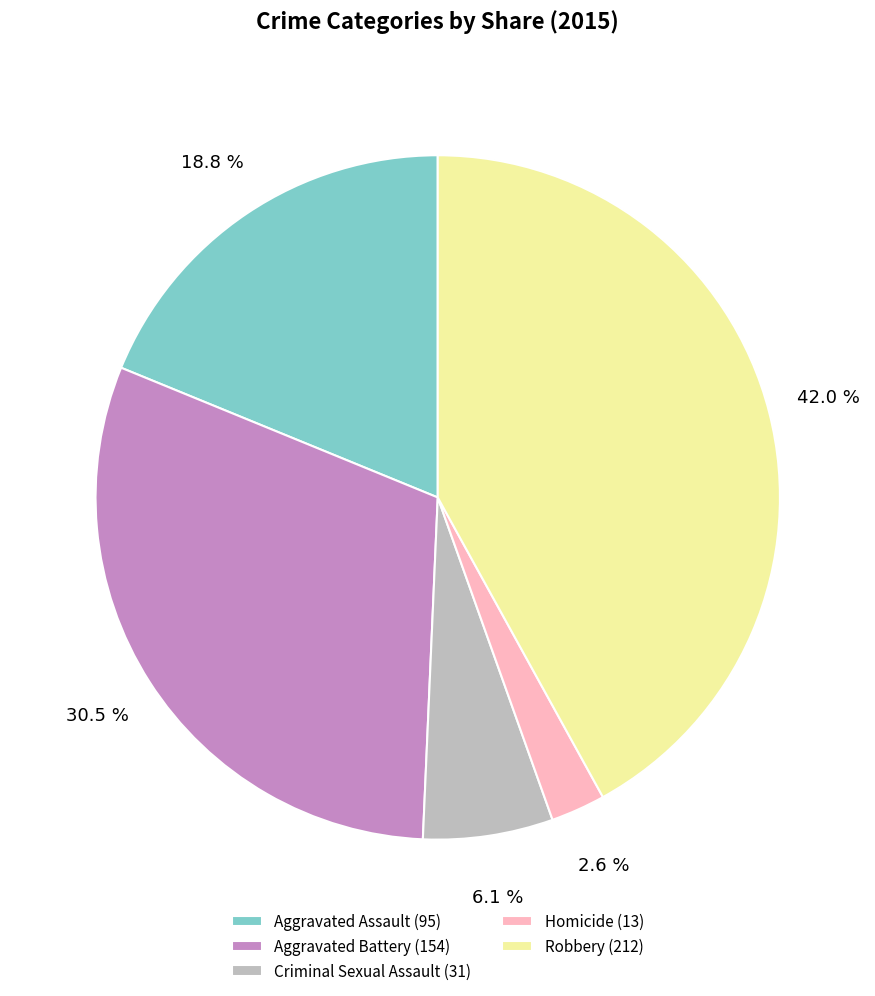

True or false: Criminal Sexual Assault accounts for 6% of the total.

True